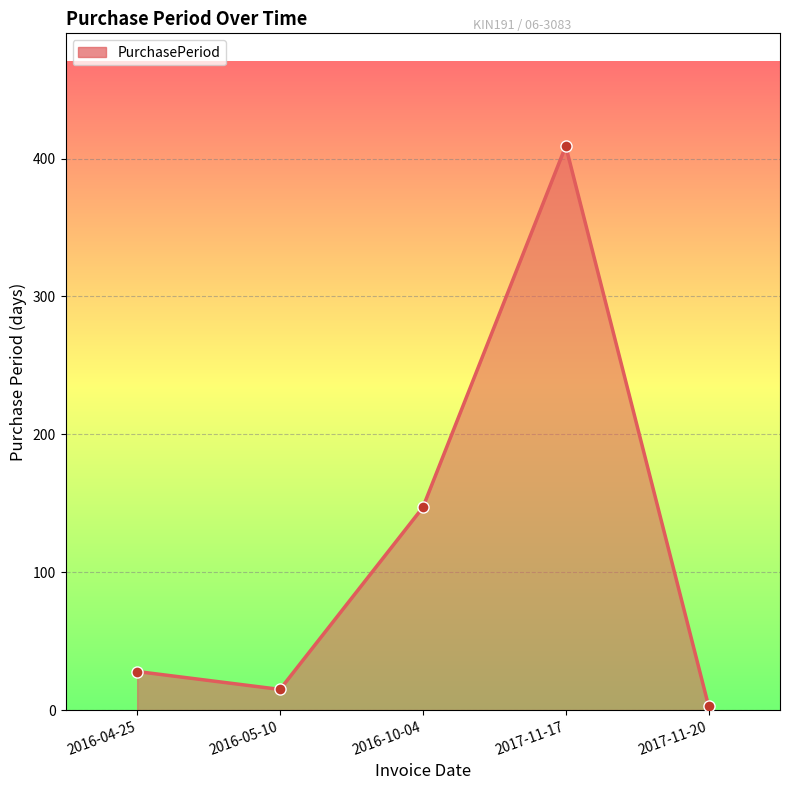

What is the change in value from 2016-10-04 to 2017-11-17?

+262